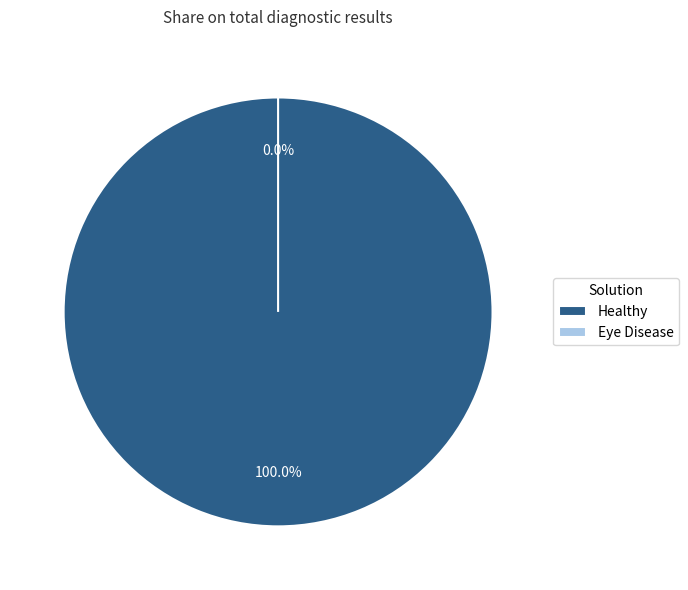

To the nearest percent, what is the average slice percentage?

50%